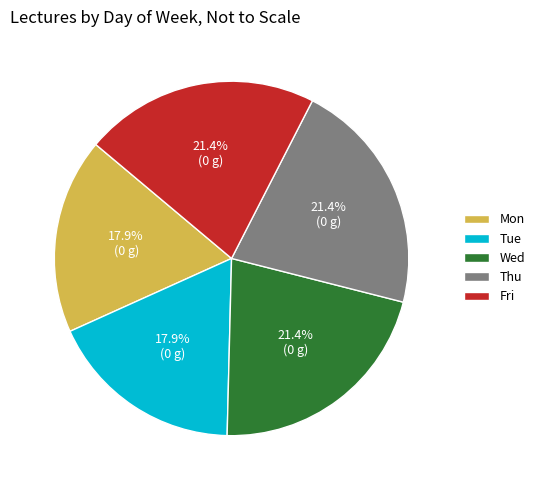

Do Tue and Thu together represent more than half of the pie?

No